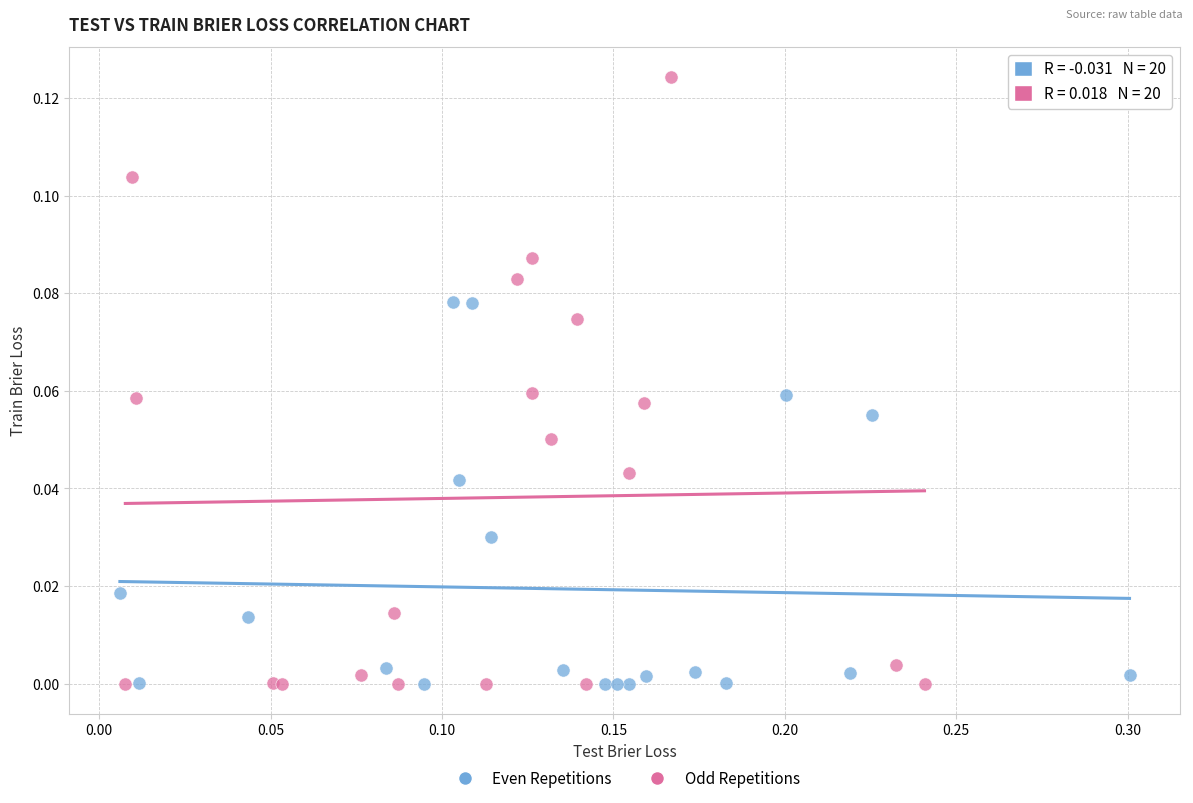

Which series has the widest spread of Y values?

Odd Repetitions